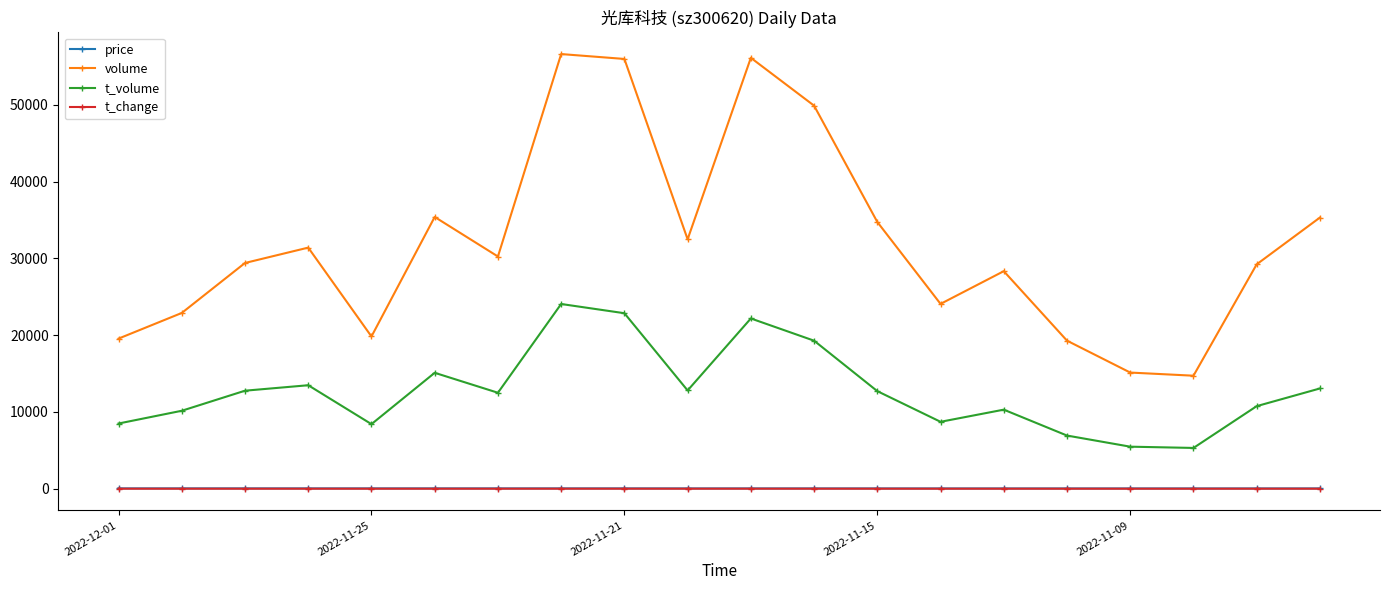

Which series has the largest total across all categories?

volume